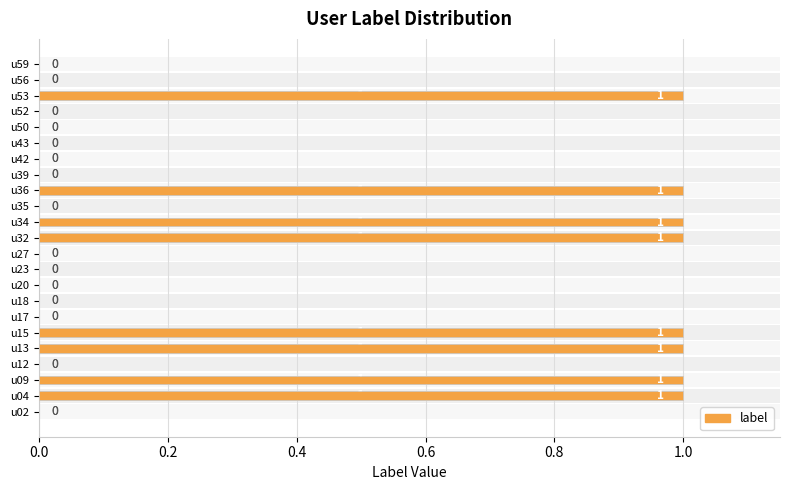

How many data points does each series have?

23